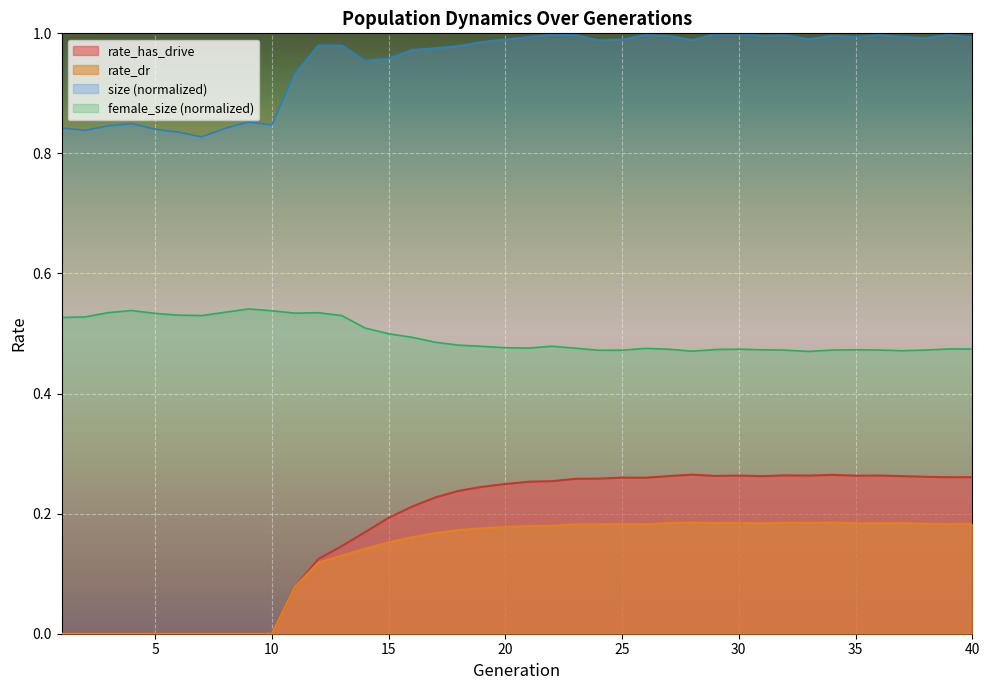

How many lines are shown in the chart?

4